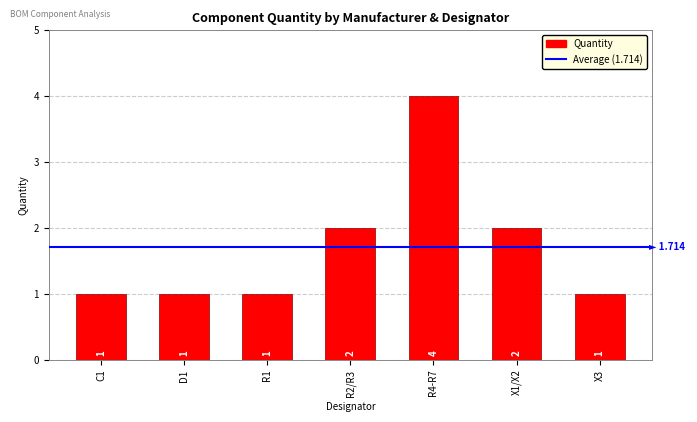

Between R4-R7 and D1, which is larger?

R4-R7